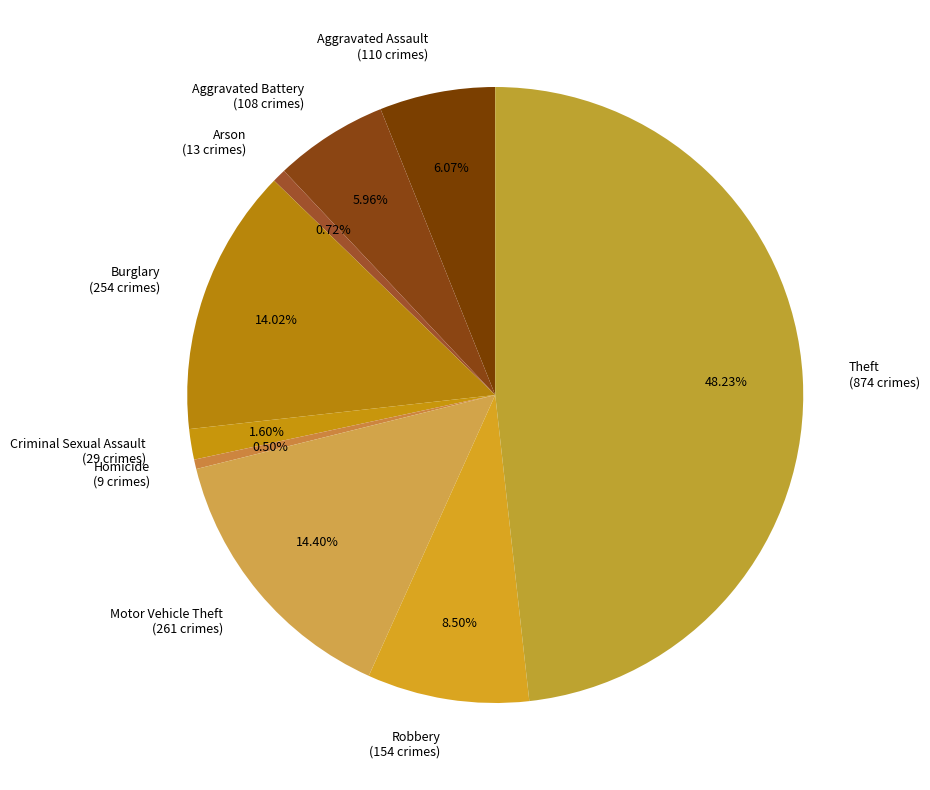

Approximately how many times larger is the value at Motor Vehicle Theft compared to Burglary?

1.0